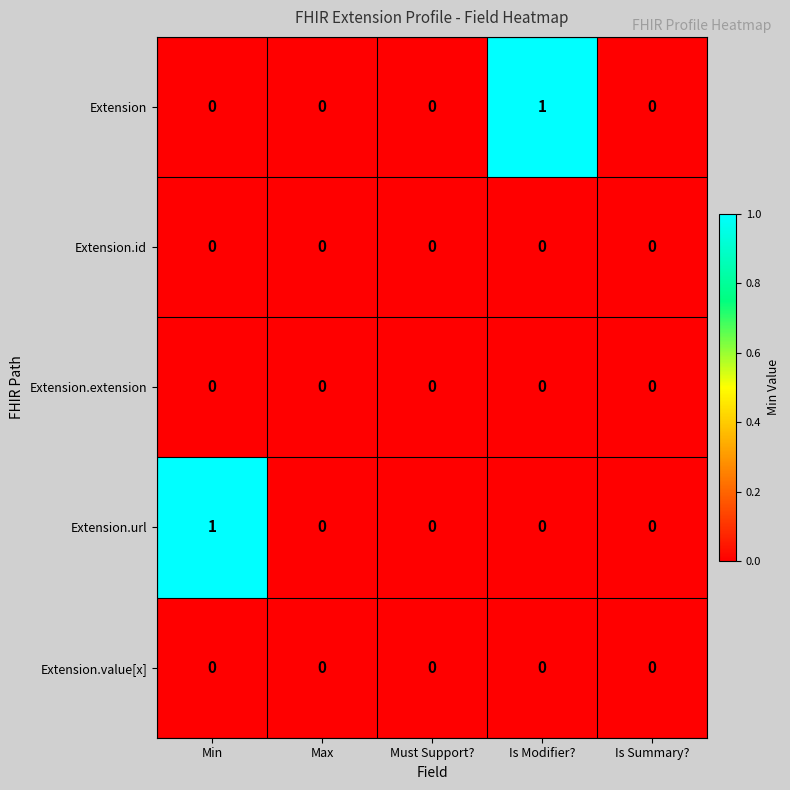

Count the Extension values in the range 0 to 1.

5